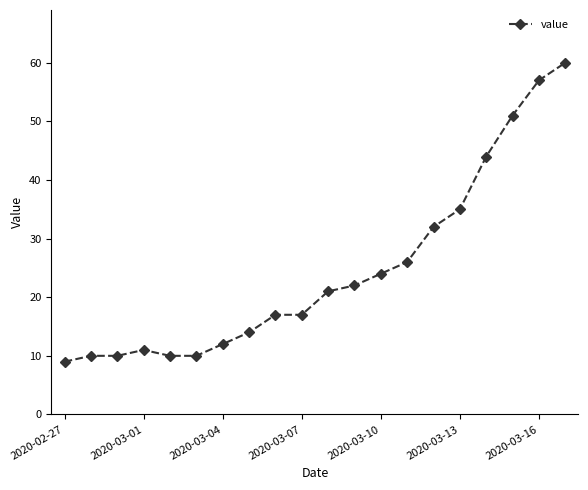

What is the value of the 11th point from the left?

21